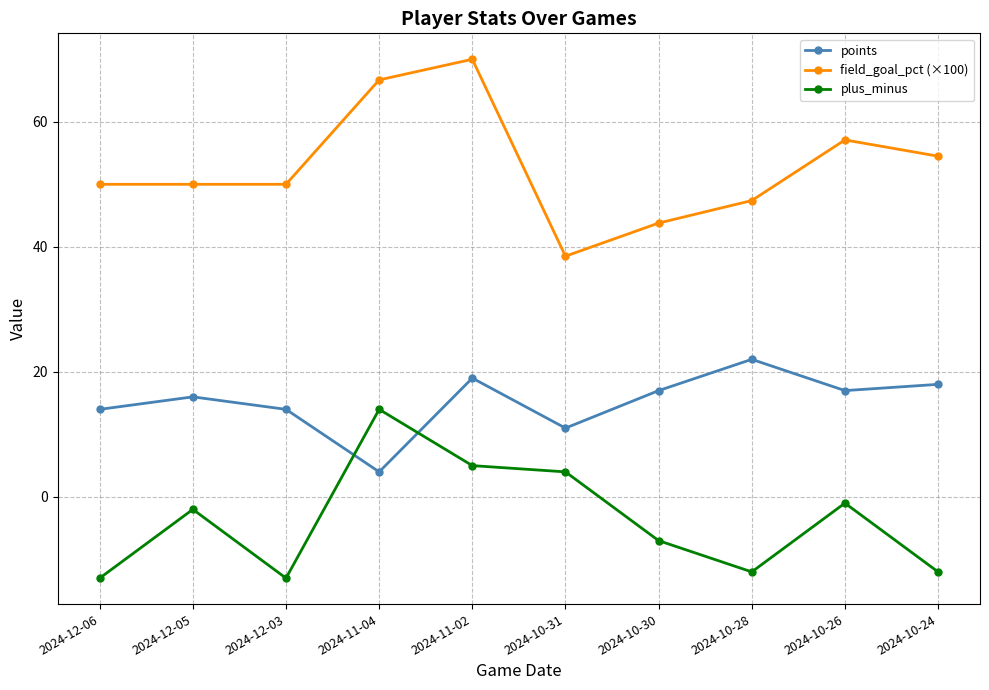

What is the approximate value of points at 2024-12-03?

14.0